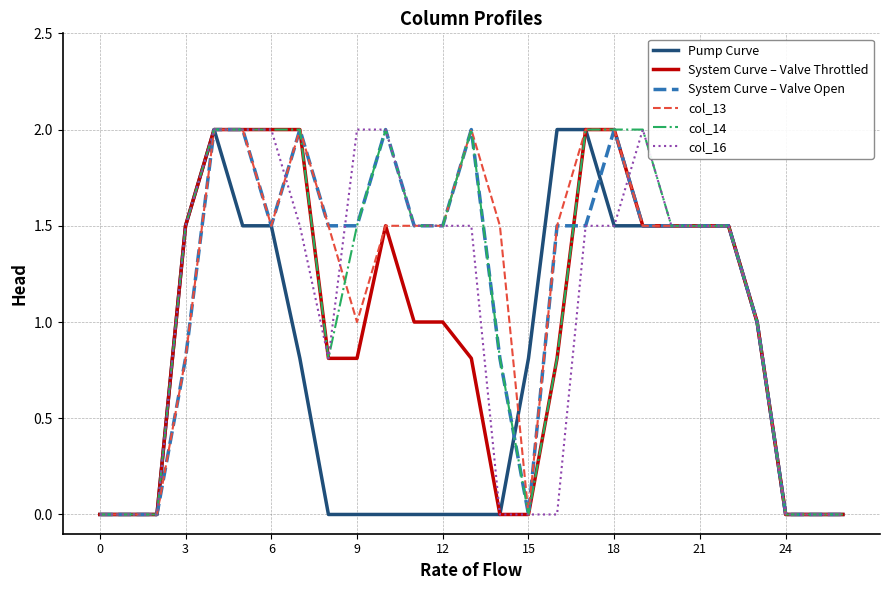

What is the greatest value displayed?

2.0